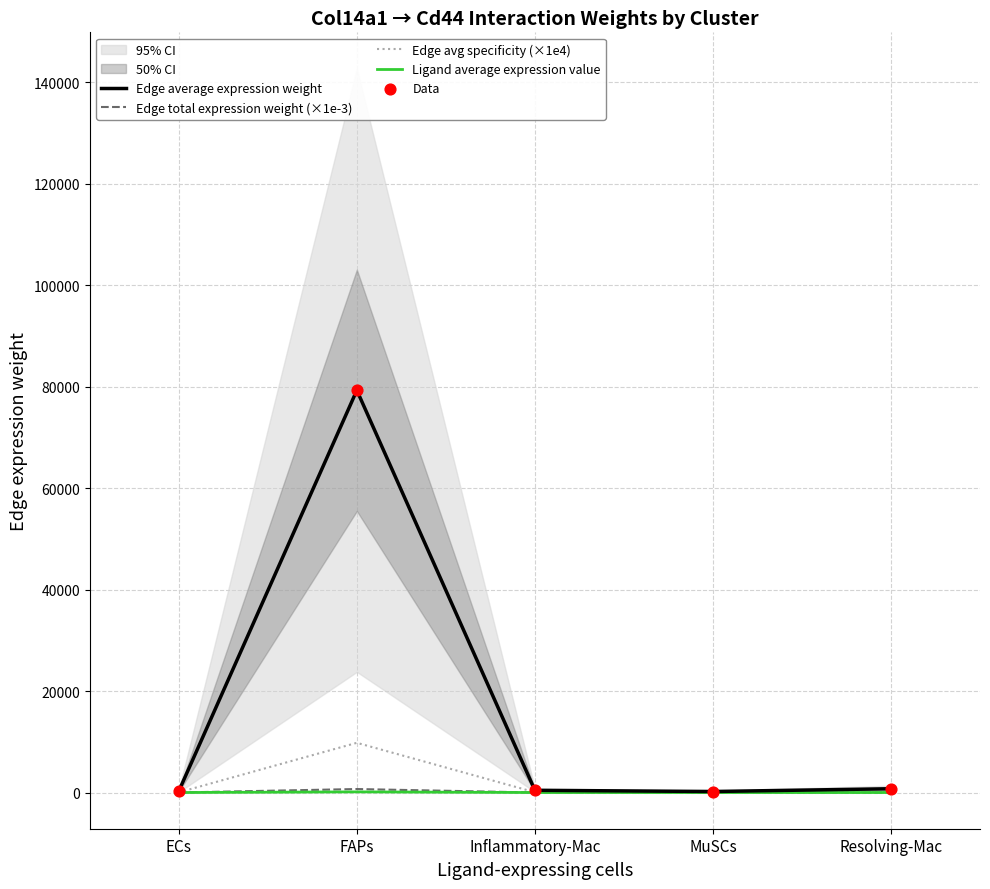

Which series has the largest Y range (max minus min)?

Edge average expression weight